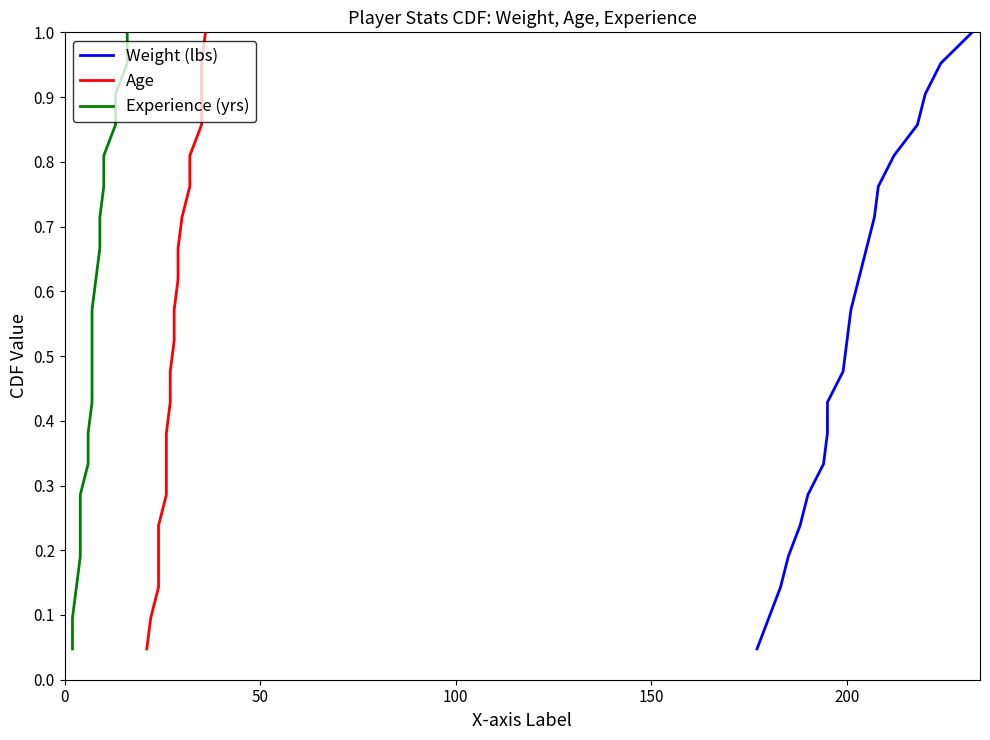

True or false: Weight (lbs) and Age intersect in this chart.

False